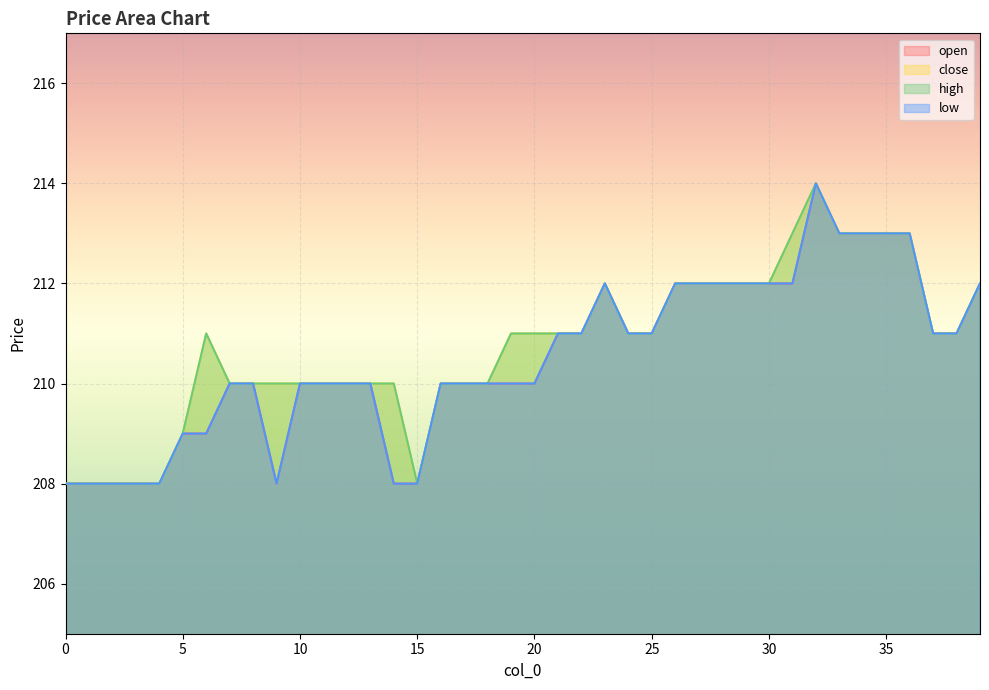

What are all the series names shown in the legend?

open, close, high, low